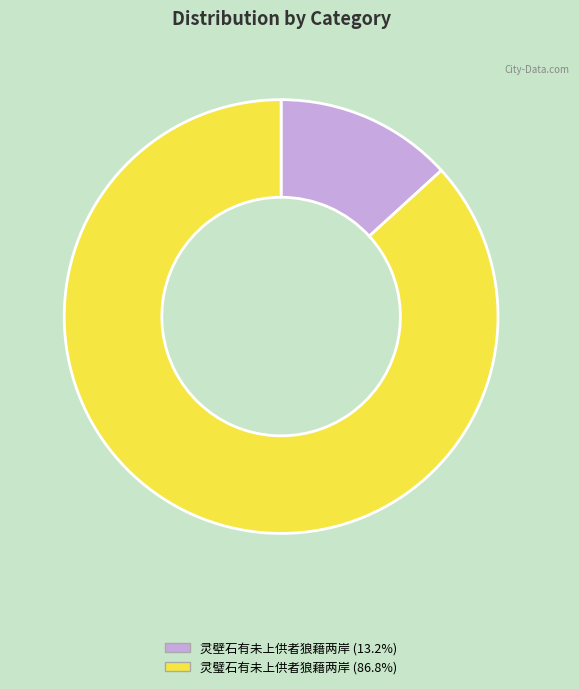

Approximately how many times larger is the value at 灵璧石有未上供者狼藉两岸 (86.8%) compared to 灵壁石有未上供者狼藉两岸 (13.2%)?

6.6